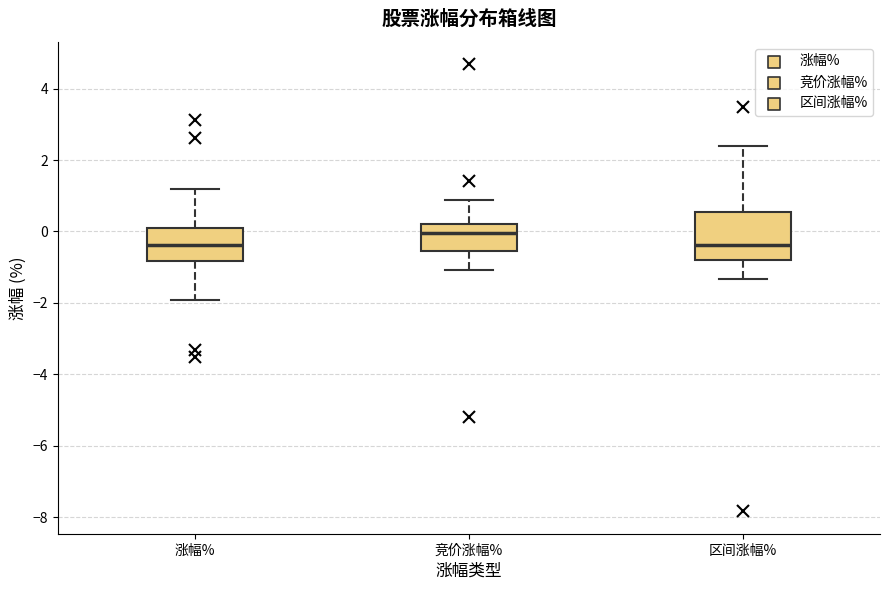

Reading left to right, read every box against the y-axis: the position of its median line, the range the box covers, and the ends of its whiskers. The values are not printed on the chart, so give them approximately, as read against the axis.

涨幅%: median -0.4, box -0.8 to 0.2, whiskers -2.0 to 1.2
竞价涨幅%: median 0.0, box -0.6 to 0.2, whiskers -1.0 to 0.8
区间涨幅%: median -0.4, box -0.8 to 0.6, whiskers -1.4 to 2.4